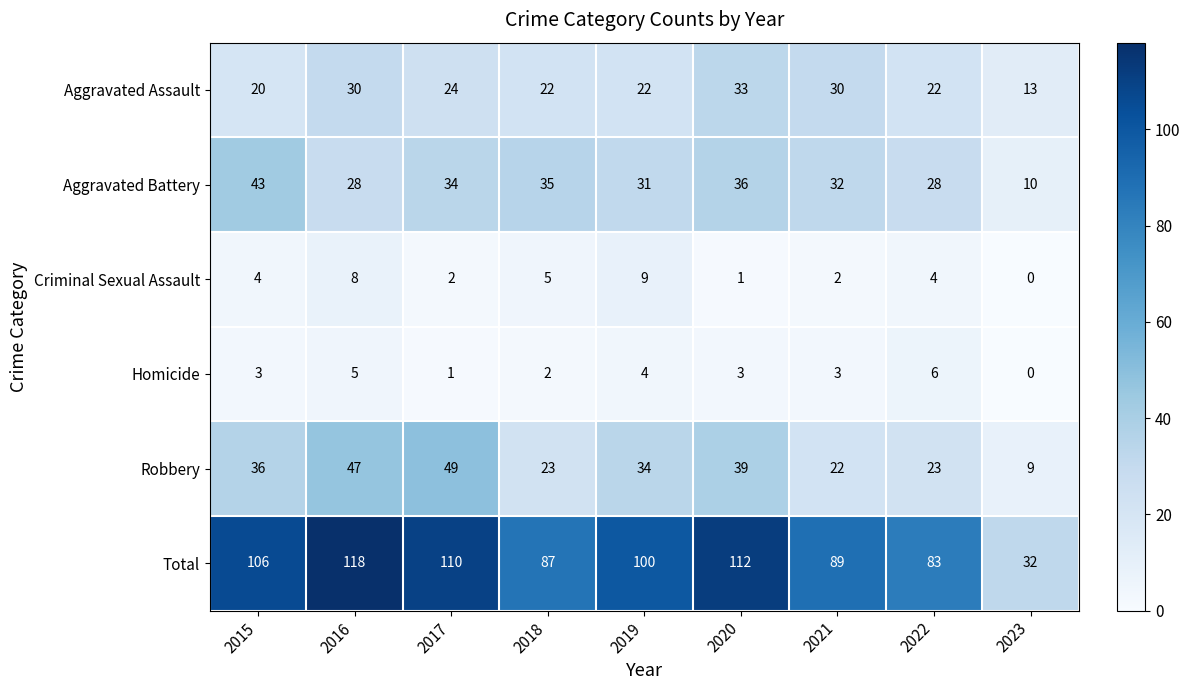

What is the difference between the highest and lowest values at 2019?

96